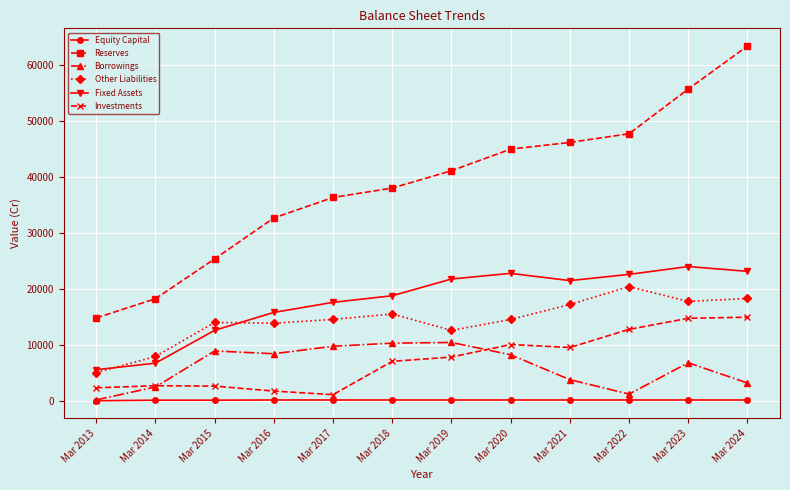

True or false: Borrowings and Investments intersect in this chart.

True